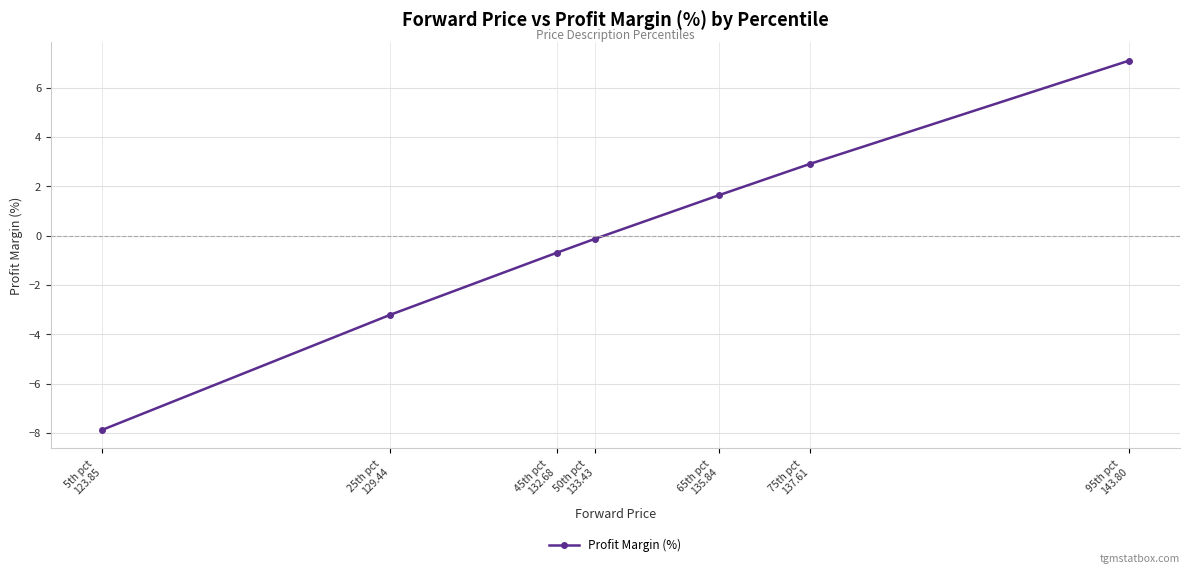

List the labels in order of value, largest first.

95th pct
143.80, 75th pct
137.61, 65th pct
135.84, 50th pct
133.43, 45th pct
132.68, 25th pct
129.44, 5th pct
123.85